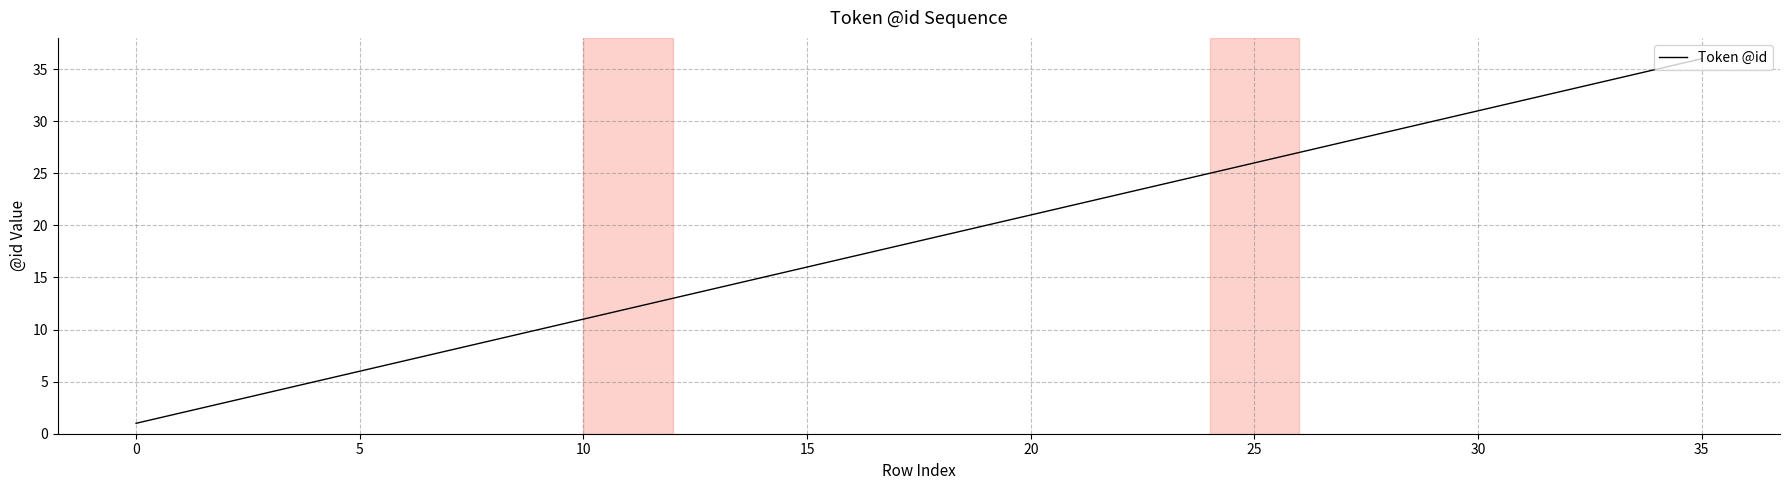

What is the difference between the maximum and minimum values?

35